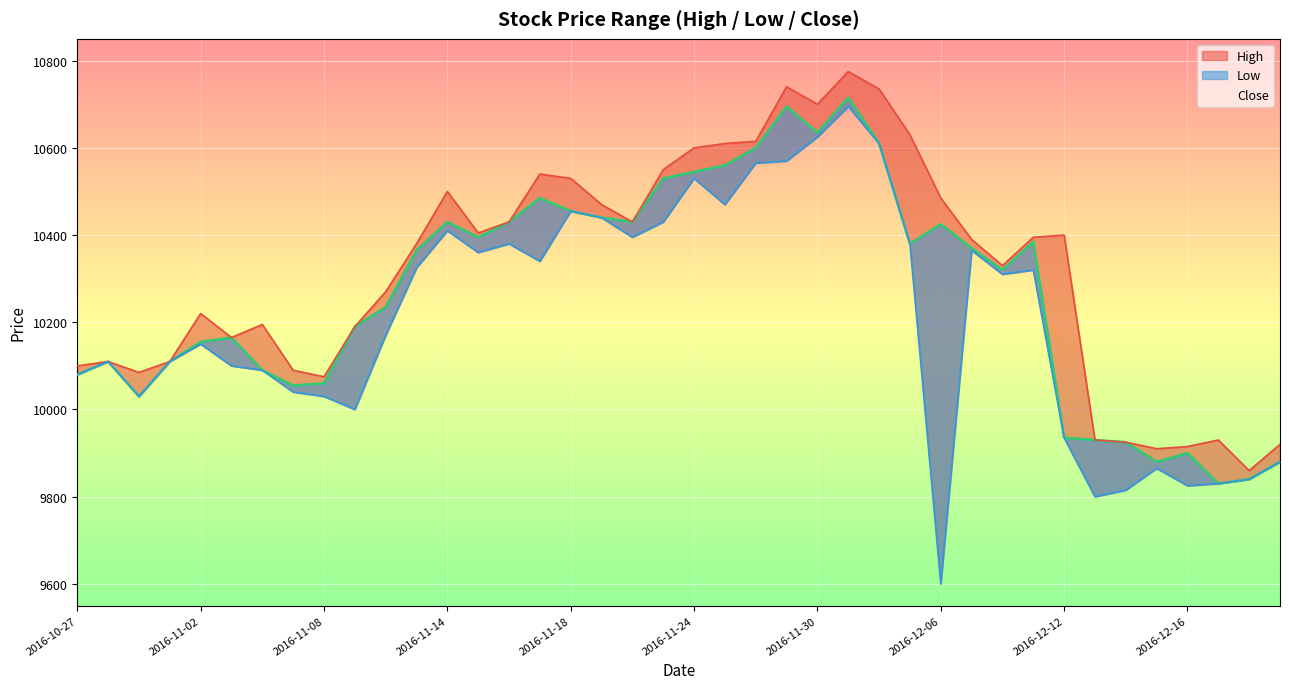

Count the number of data series in this chart.

3